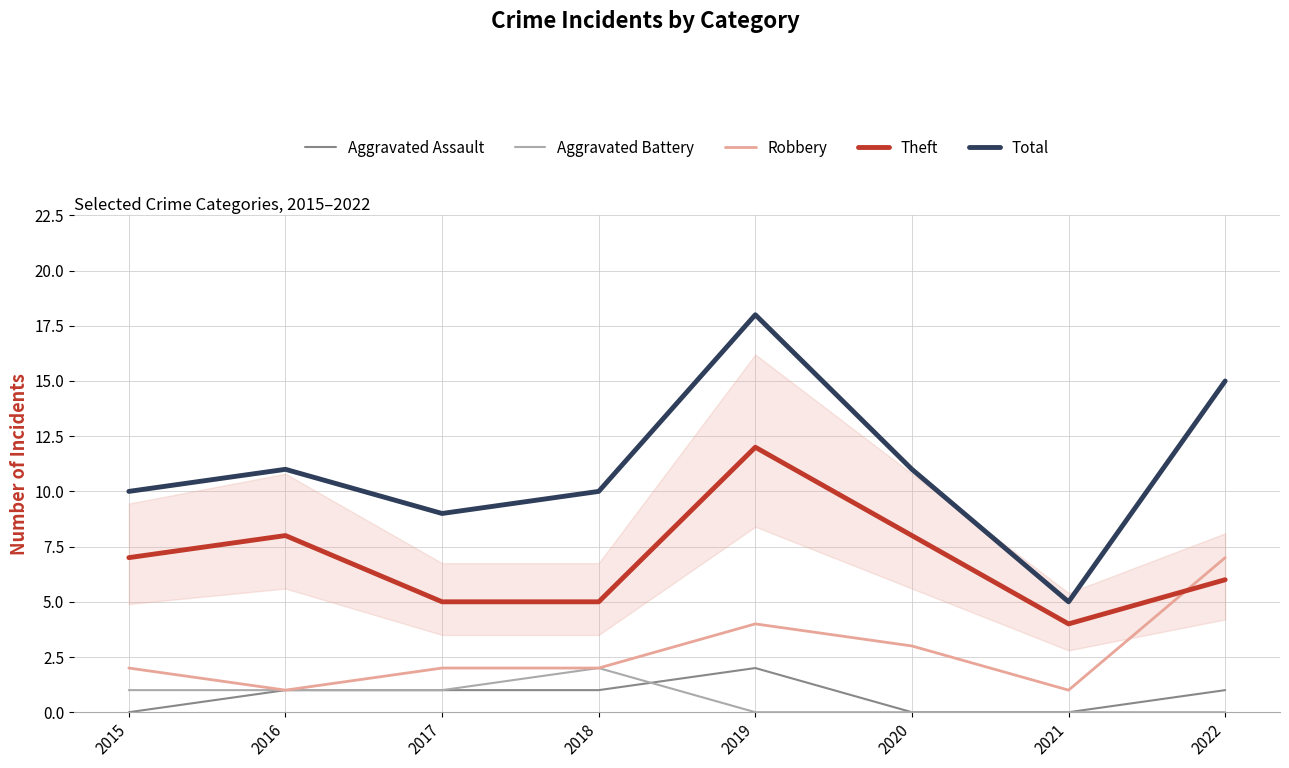

Reading left to right, what are all the values shown in this chart?

Aggravated Assault: 0	1	1	1	2	0	0	1
Aggravated Battery: 1	1	1	2	0	0	0	0
Robbery: 2	1	2	2	4	3	1	7
Theft: 7	8	5	5	12	8	4	6
Total: 10	11	9	10	18	11	5	15